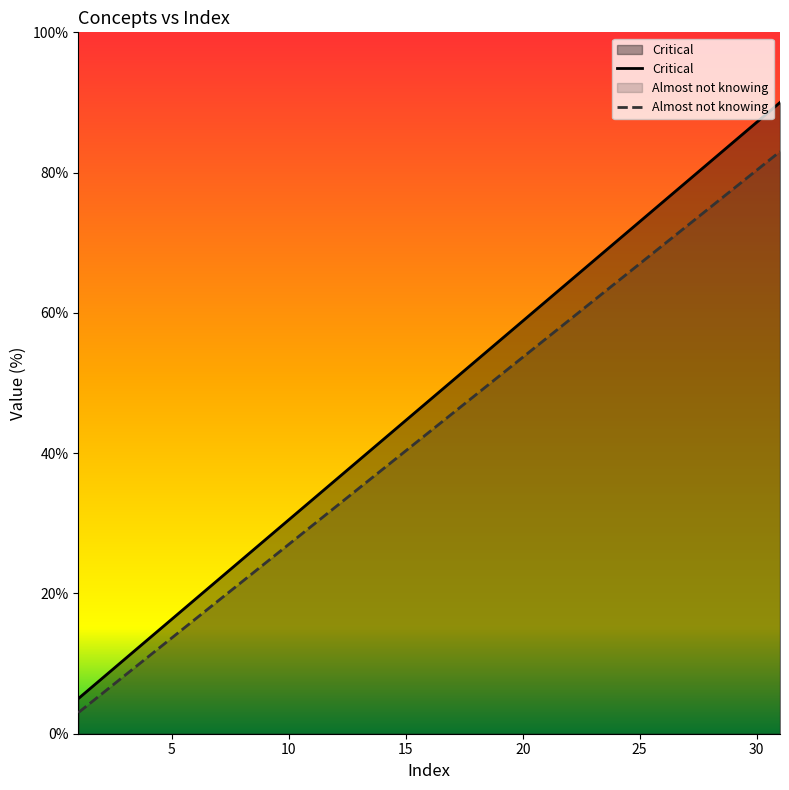

Count the number of data series in this chart.

2